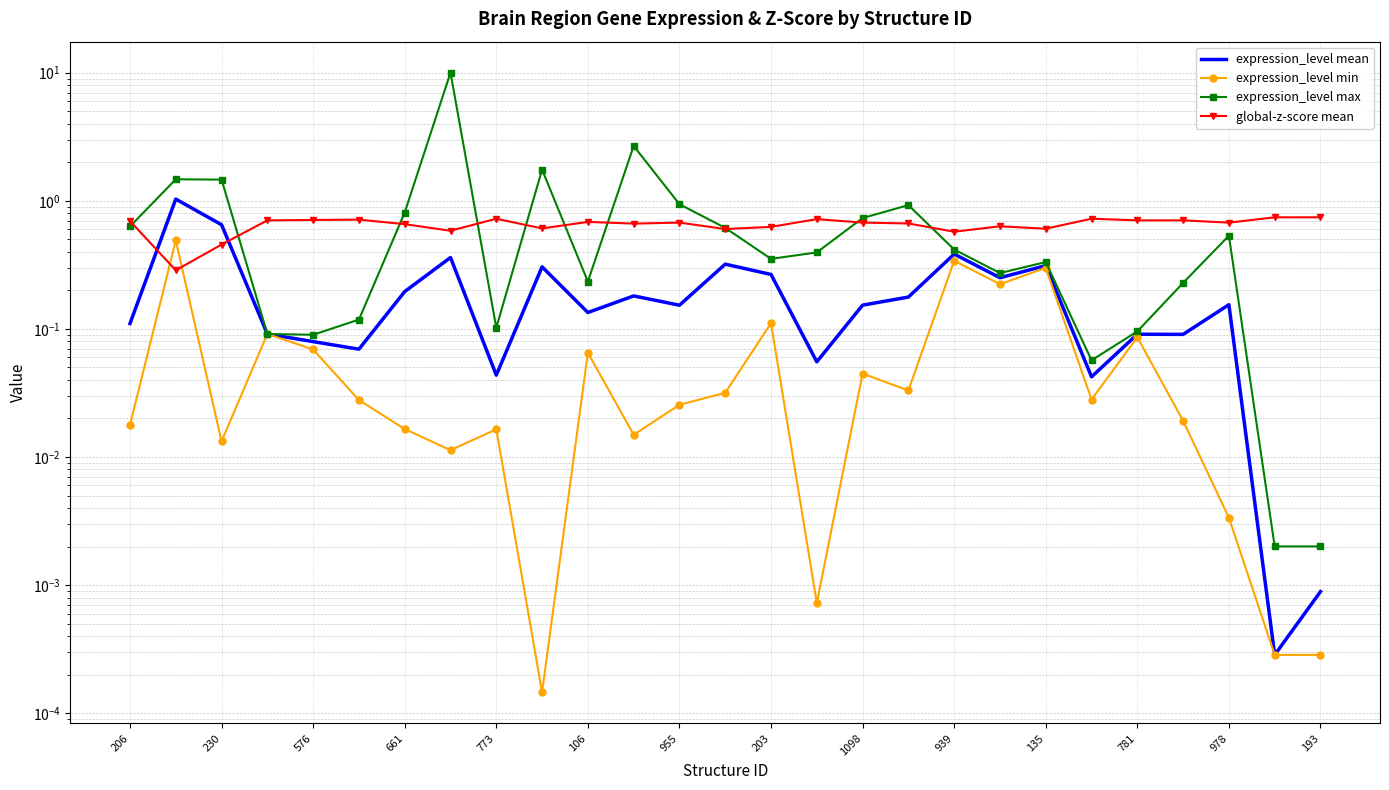

Which series changed the most between 106 and 1098?

expression_level max